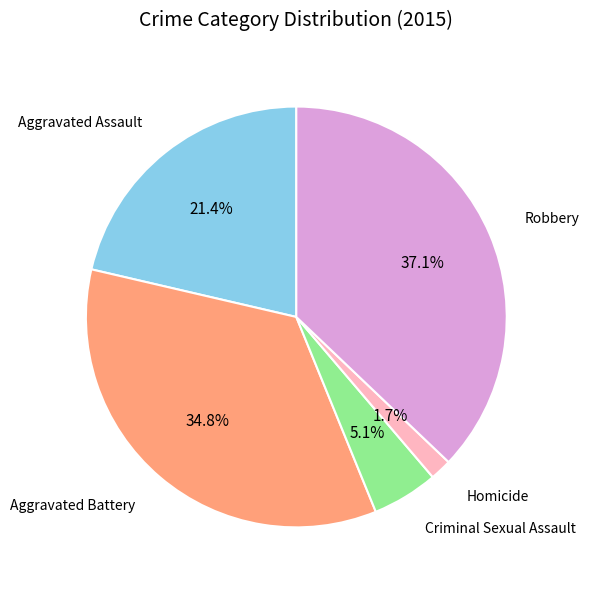

What is the largest slice in the pie chart?

Robbery